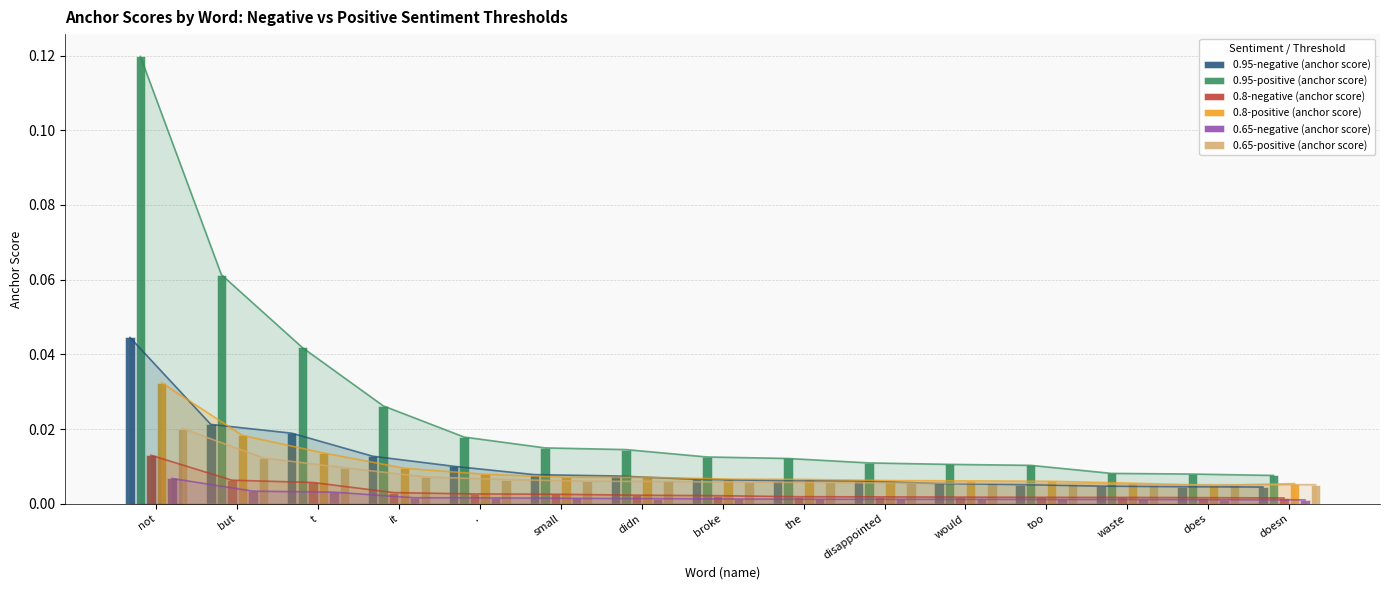

Does the chart contain stacked bars?

No